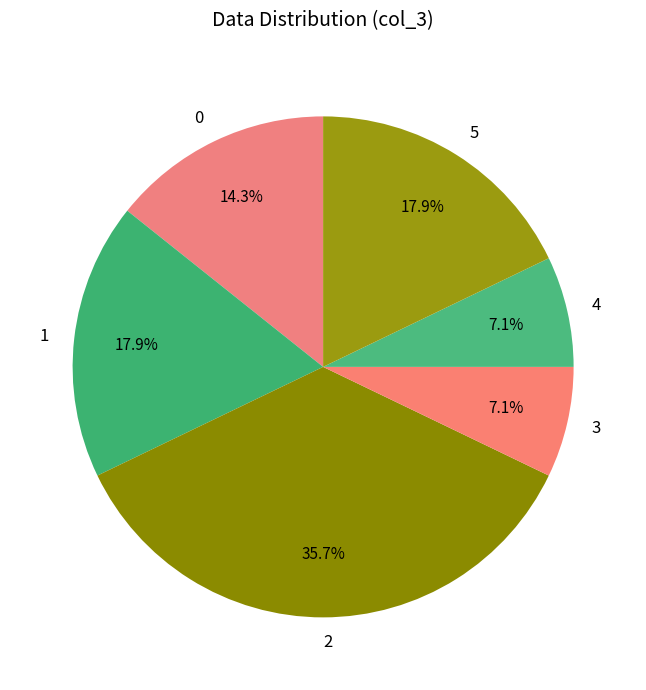

What is the largest slice in the pie chart?

2